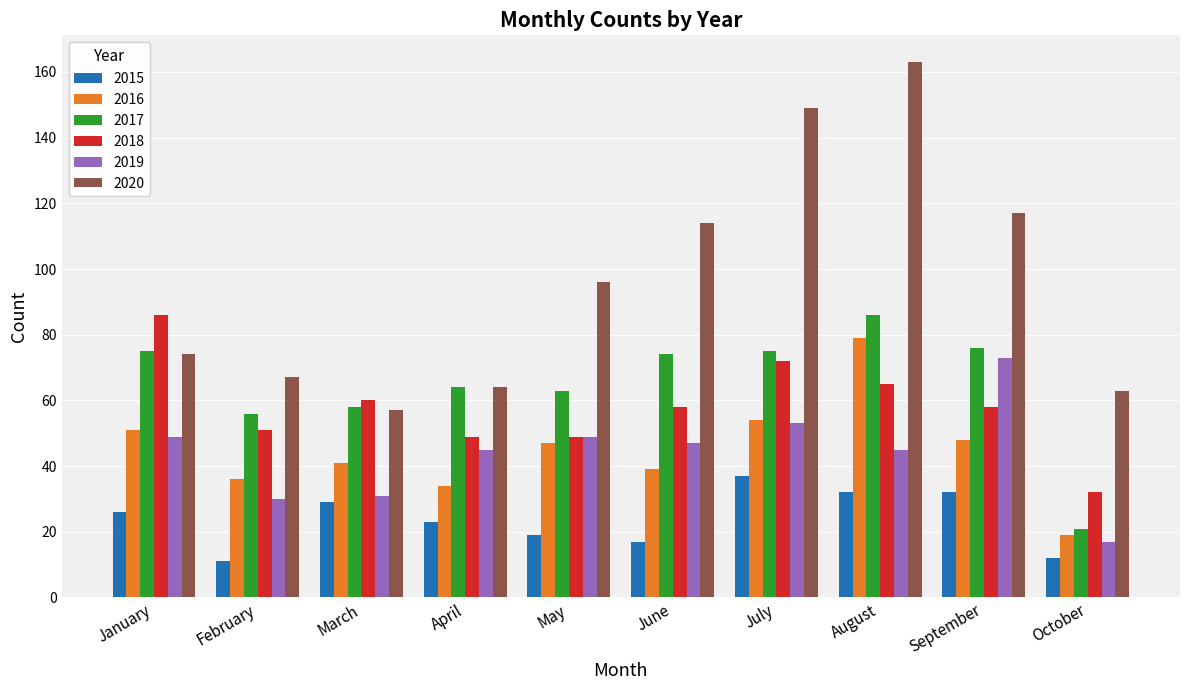

Are the bars horizontal?

No